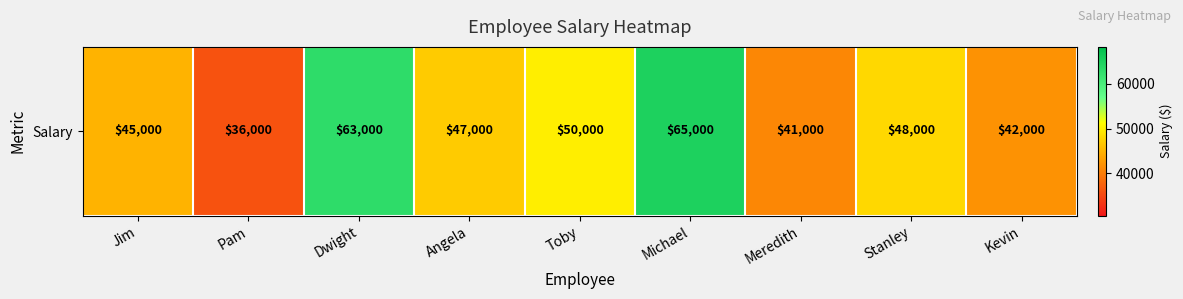

Is it true that the value at Stanley is 13116?

False